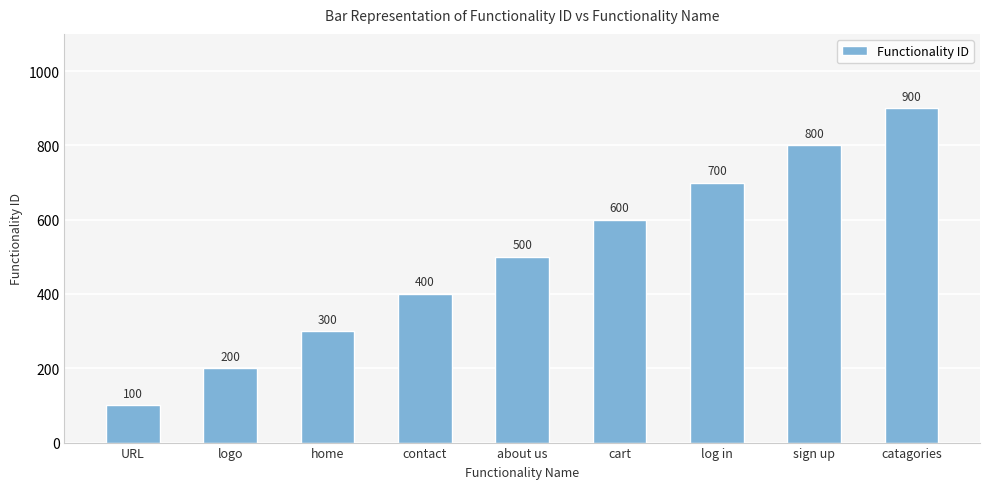

What is the maximum value shown in the chart?

900